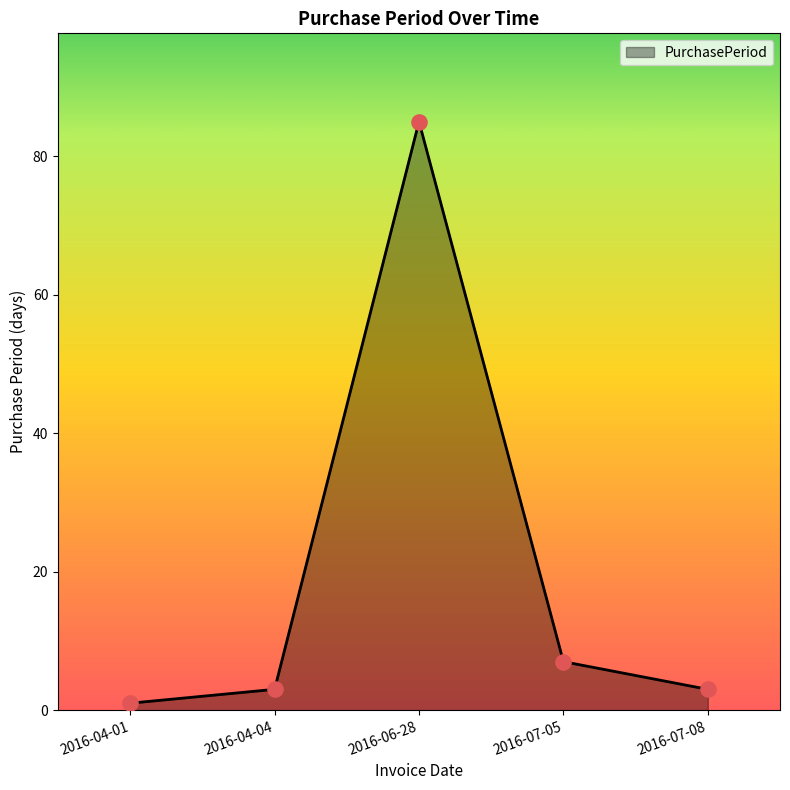

Between 2016-06-28 and 2016-07-05, which is larger?

2016-06-28